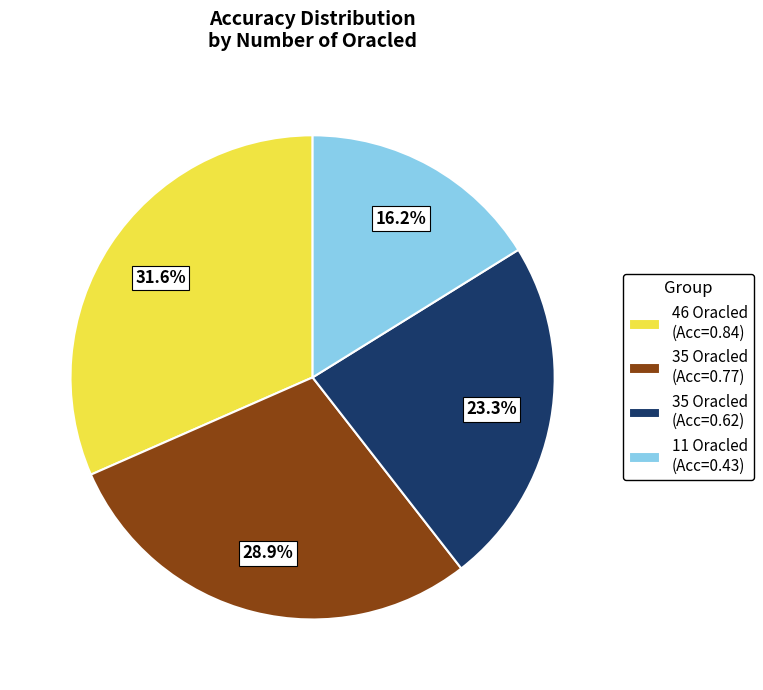

How many slices are in this pie chart?

4